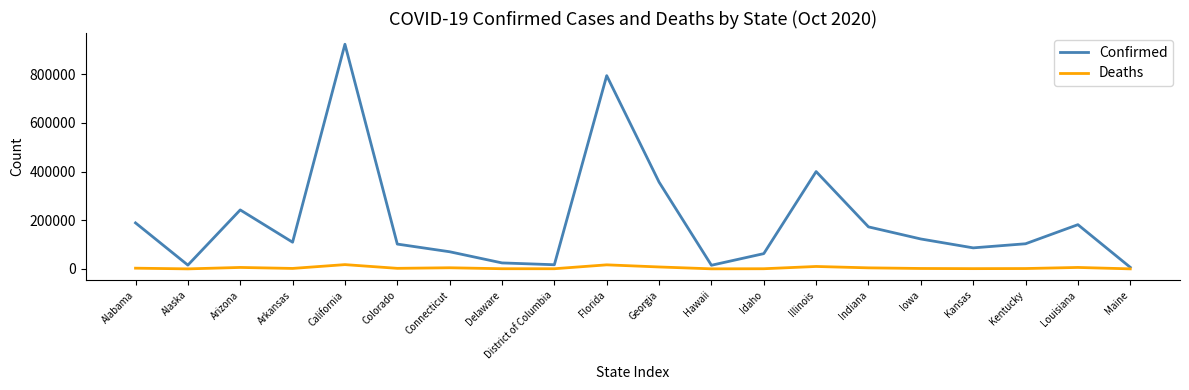

Which series has the widest spread of values?

Confirmed